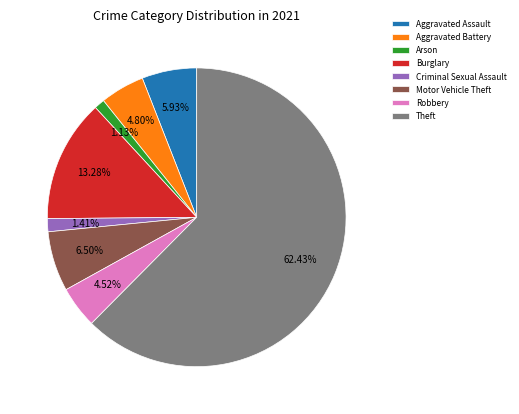

Which slice is the largest?

Theft